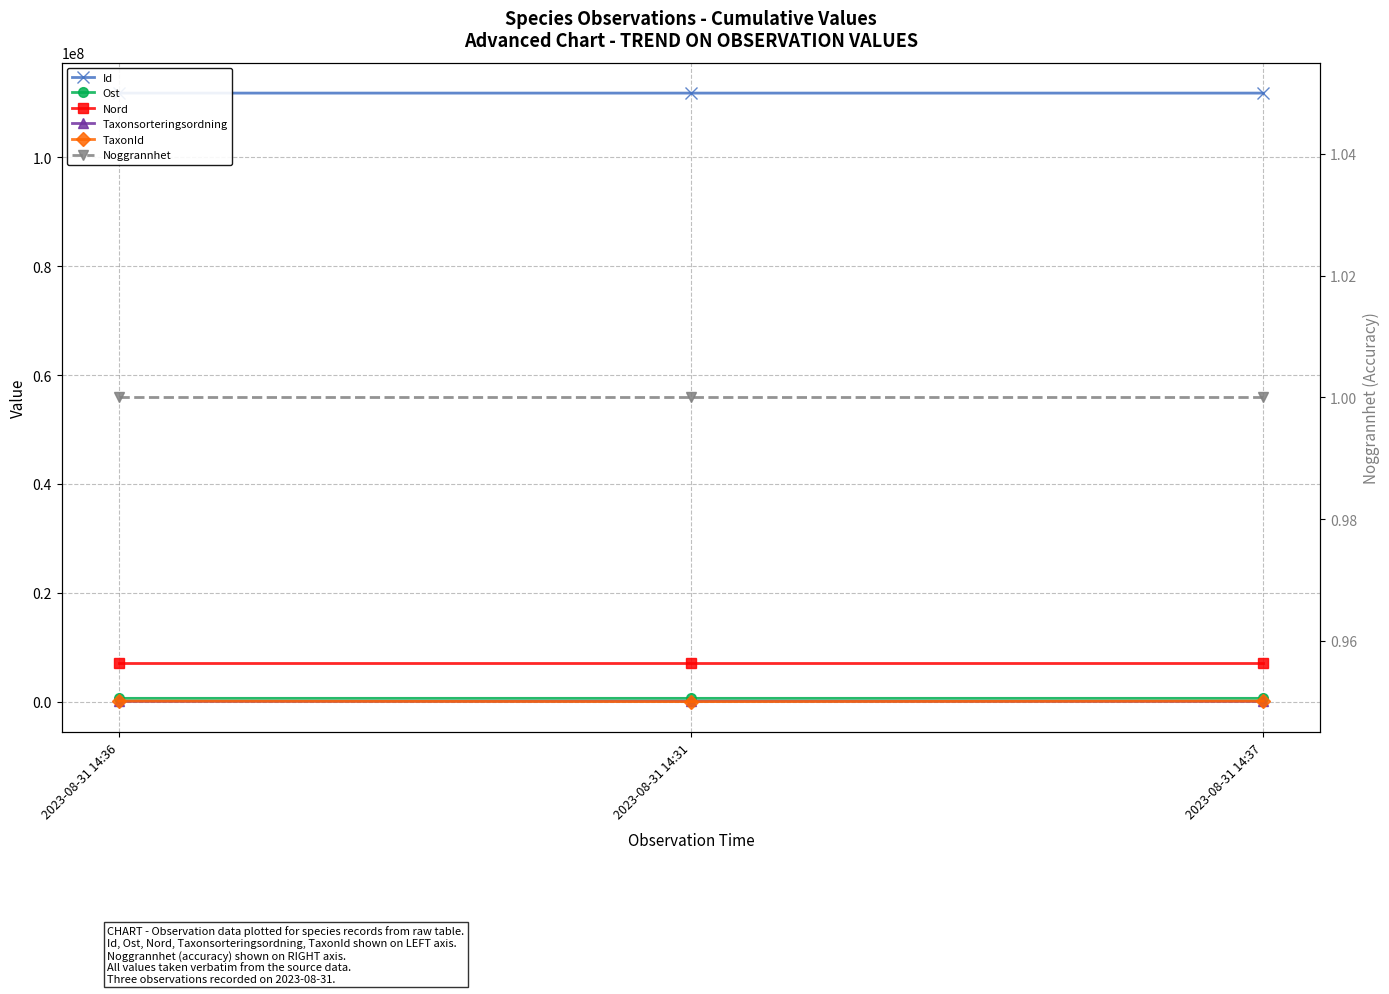

What is the label of the 1st point from the left?

2023-08-31 14:36